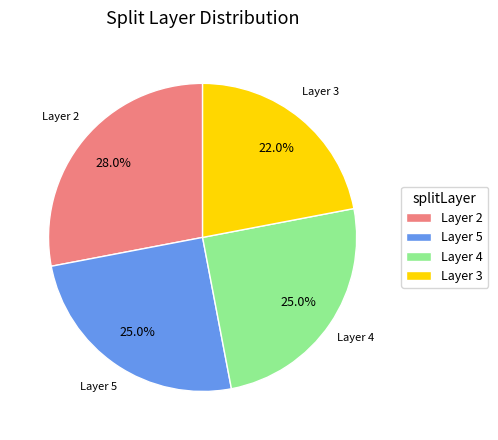

Does any single category account for the majority?

No